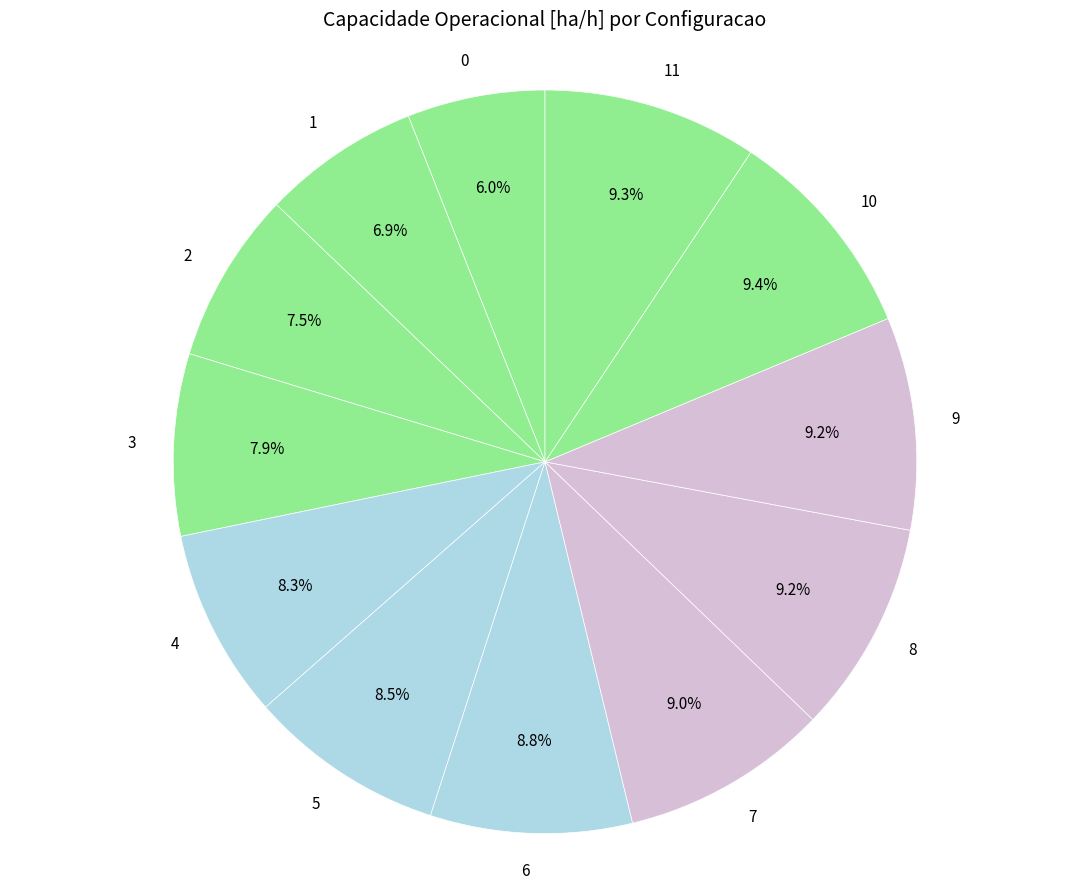

Is there a majority slice in this chart?

No